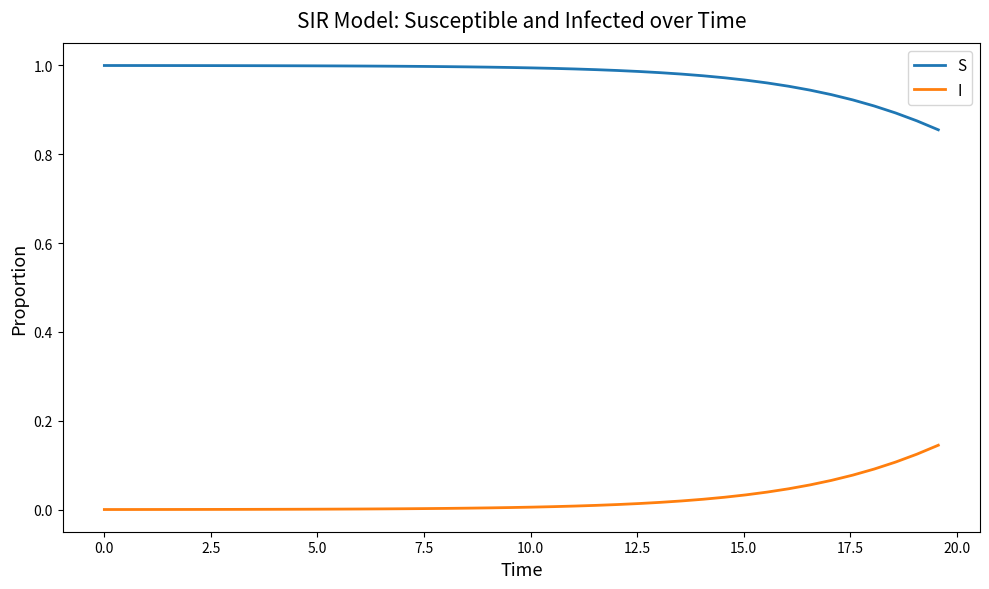

How many lines are shown in the chart?

2